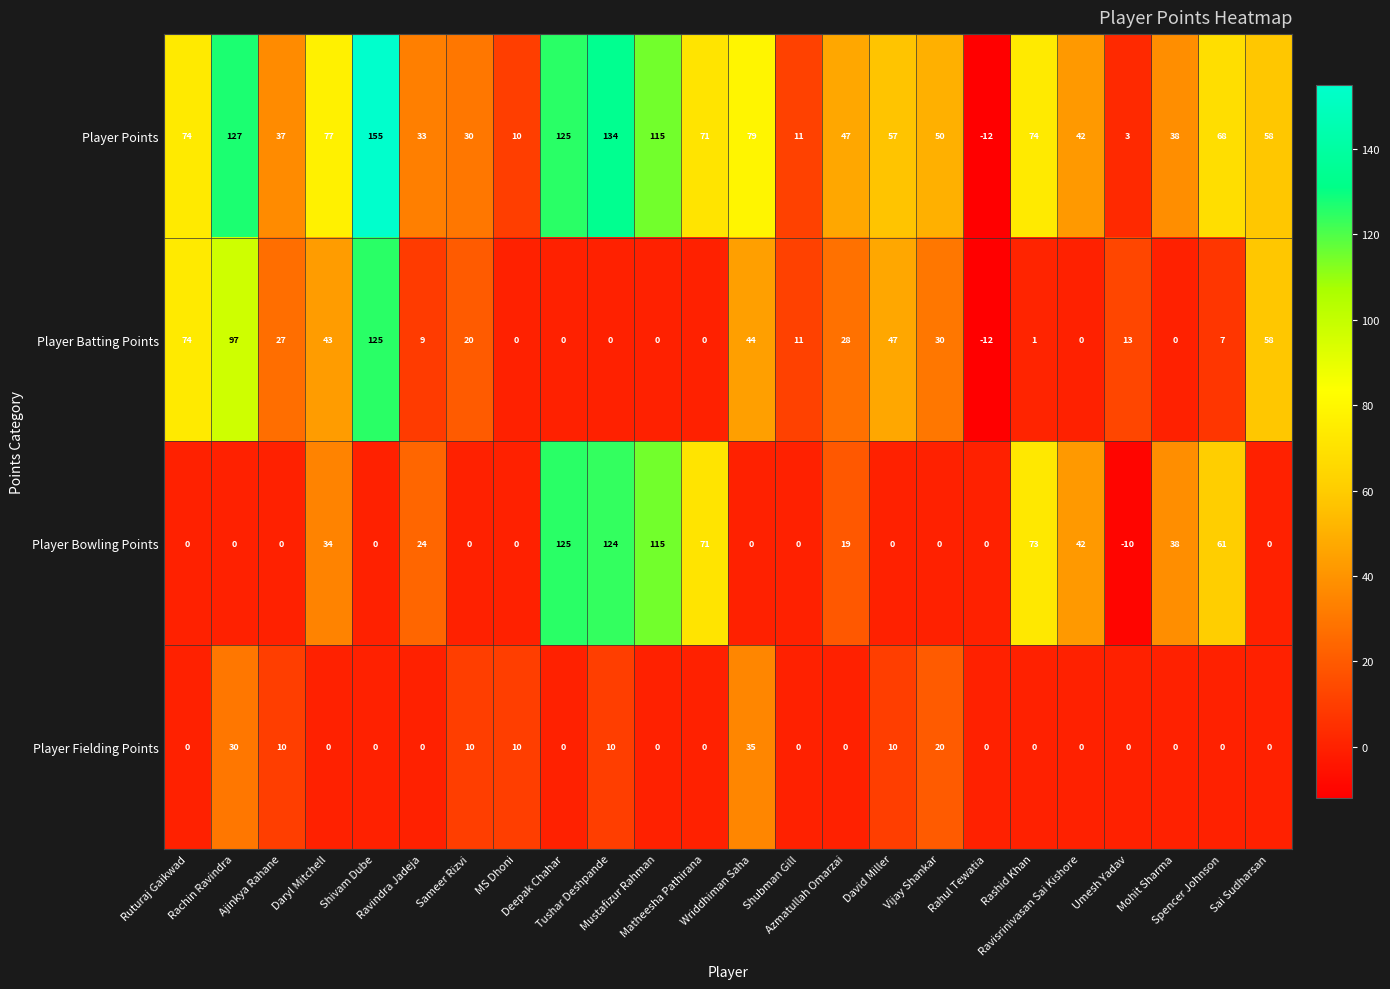

What is the minimum value shown in the chart?

-12